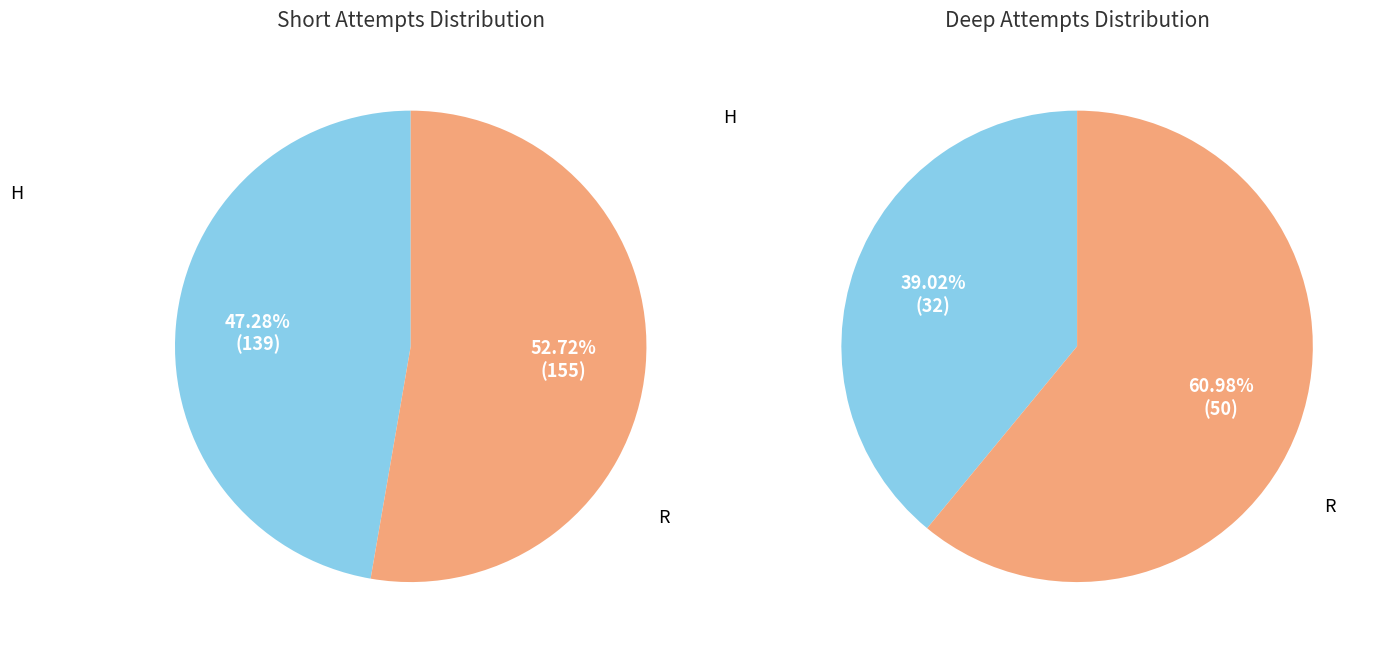

What is the ratio of the value at H to the value at R?

0.9